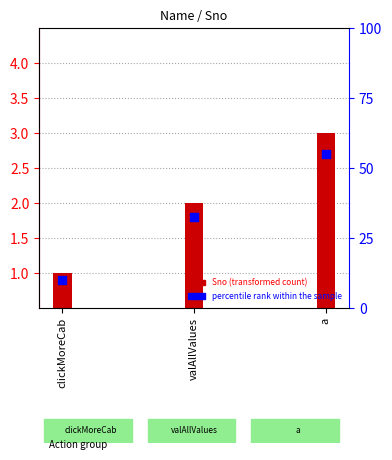

Which series has the largest total across all categories?

Sno